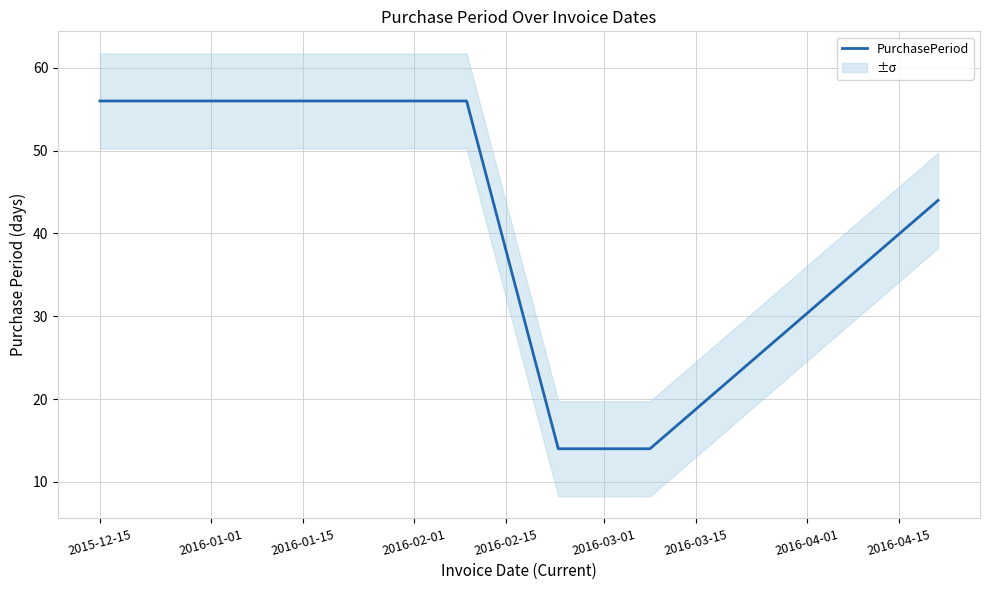

What is the maximum value shown in the chart?

56